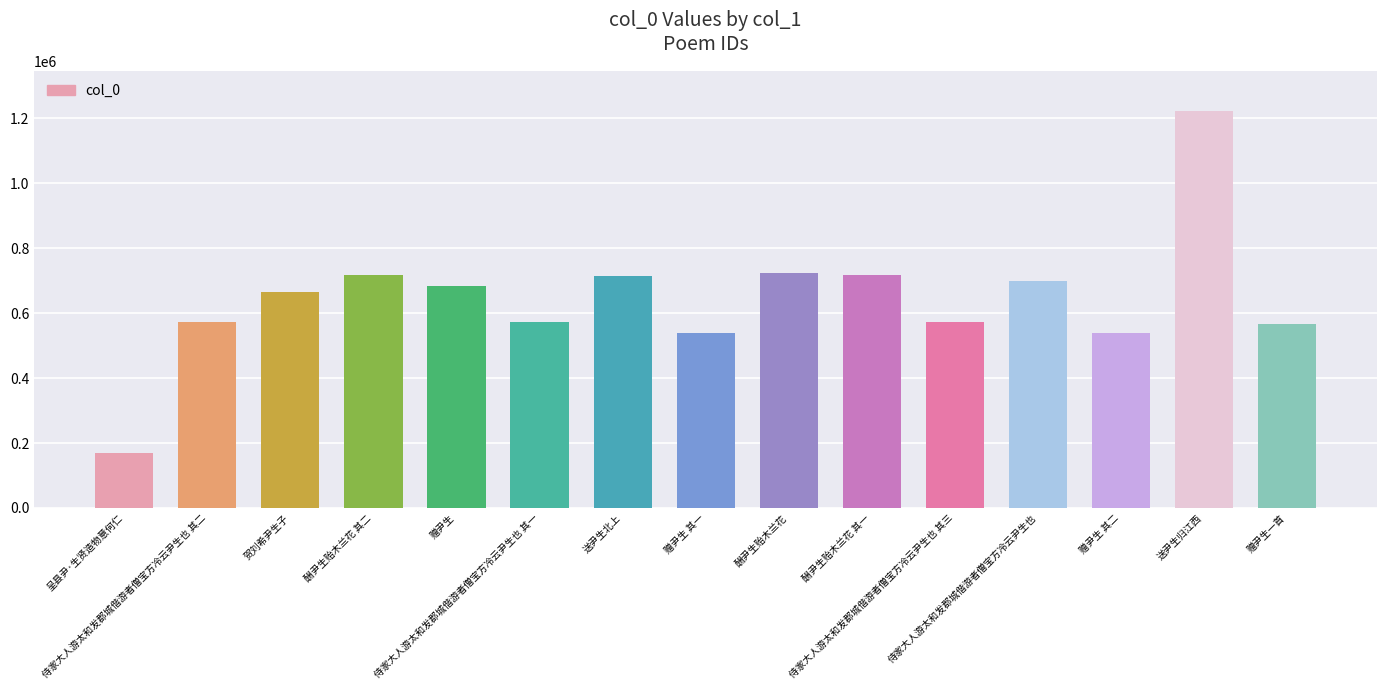

What is the ratio of the value at 呈县尹·生贤造物意何仁 to the value at 送尹生北上?

0.2